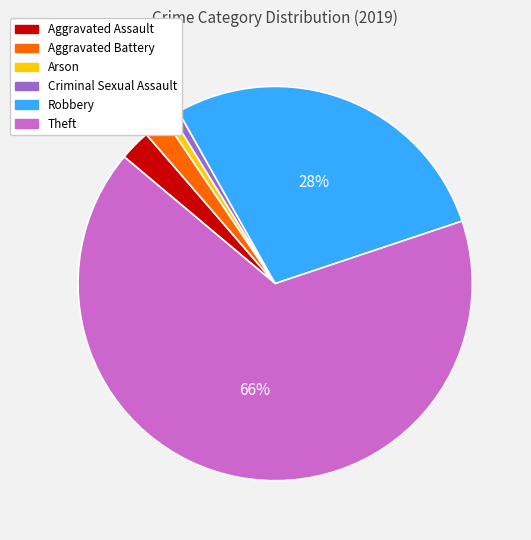

How many segments does this pie chart have?

6